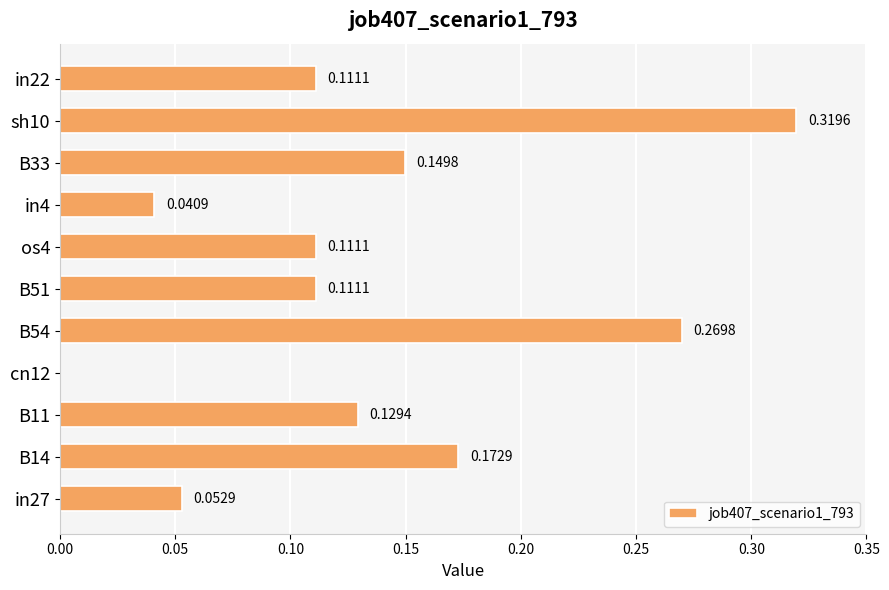

Which has a higher value, sh10 or B33?

sh10